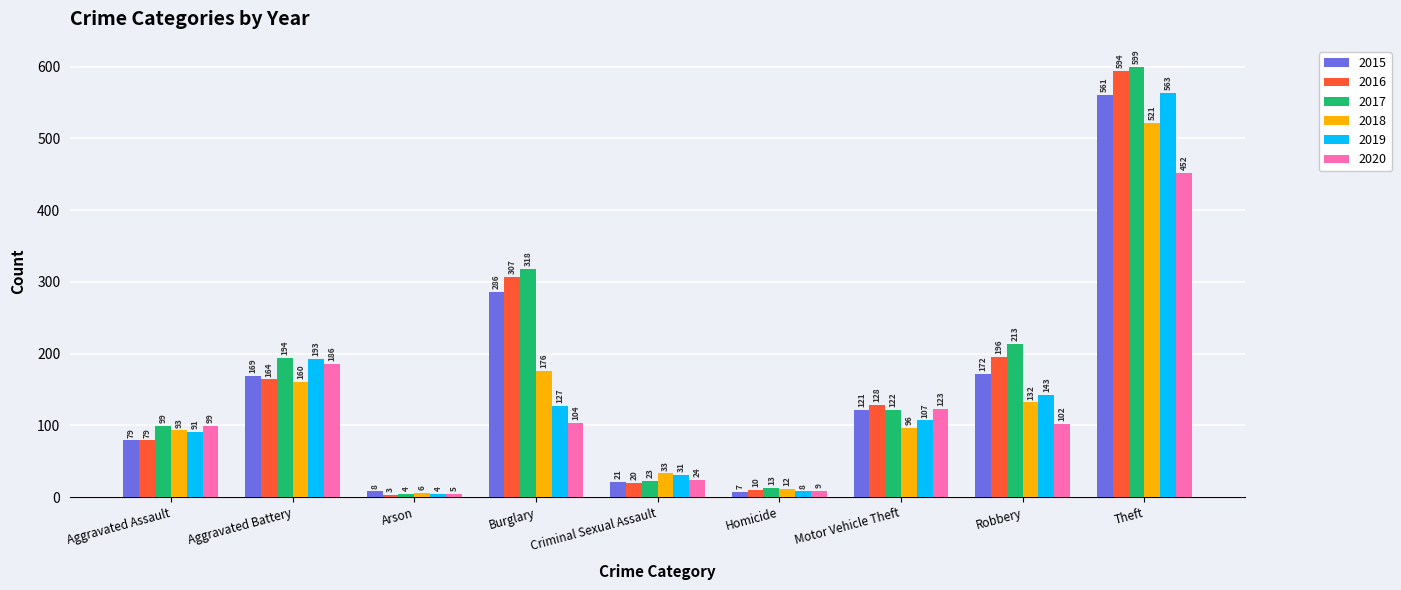

Count the number of categories in the chart.

9